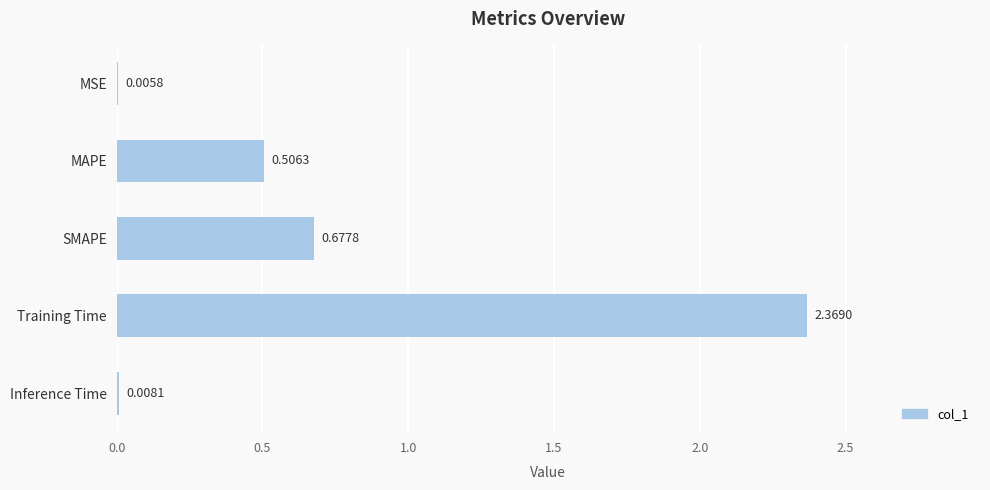

Are the bars horizontal?

Yes